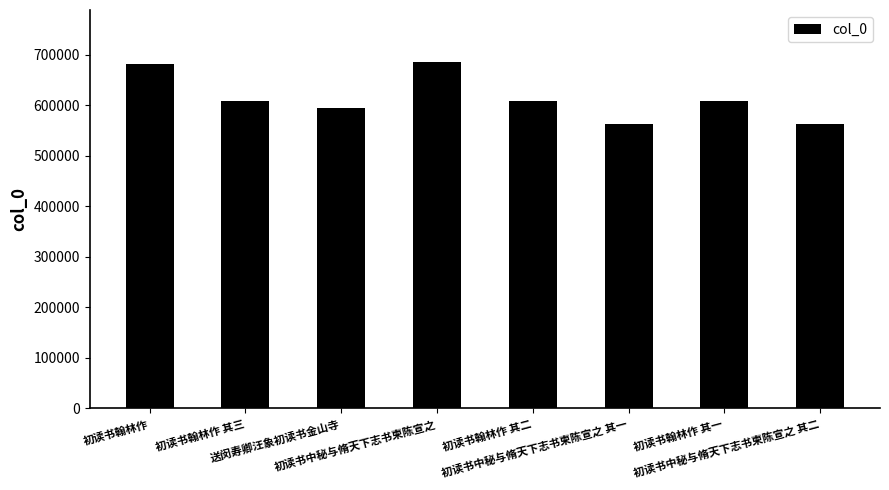

Between 初读书中秘与脩天下志书柬陈宣之 其二 and 初读书翰林作 其二, which is larger?

初读书翰林作 其二